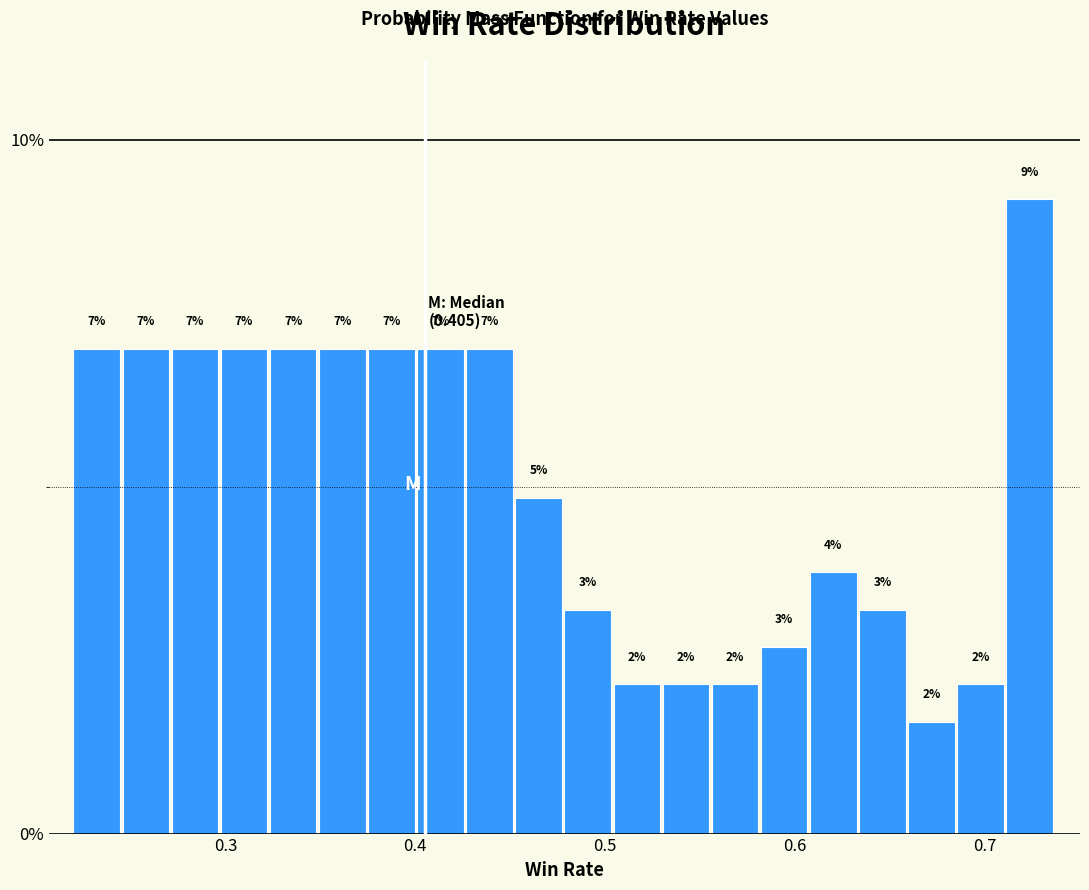

Around what value on the x-axis is the tallest bar? Give the approximate position of its centre, as read against the axis.

0.72